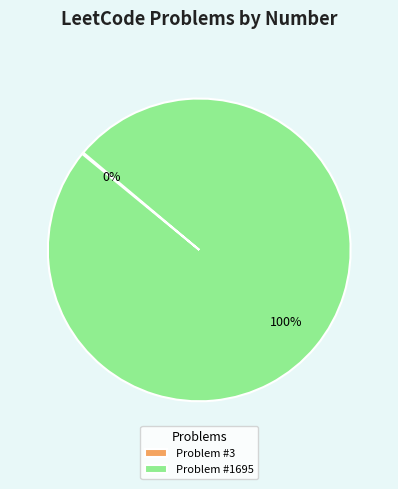

To the nearest percent, what is the average slice percentage?

50%